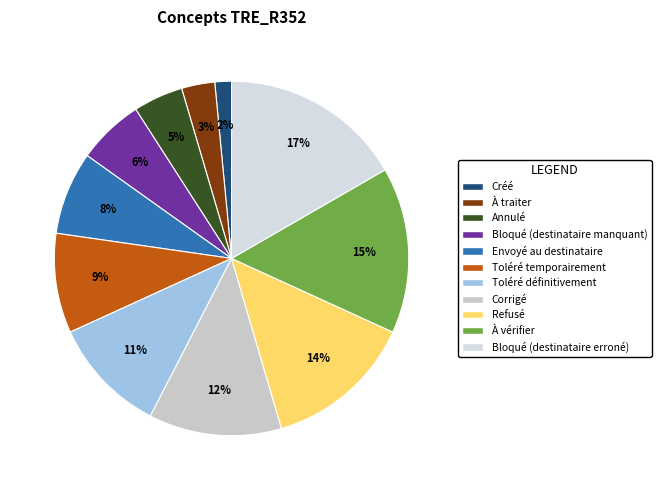

The Refusé slice represents 14% of the pie. True or false?

True